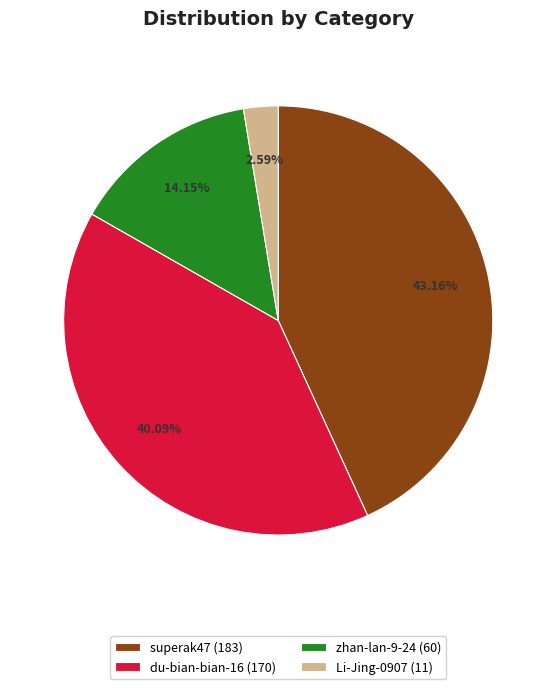

Which category has the smallest portion of the pie?

Li-Jing-0907